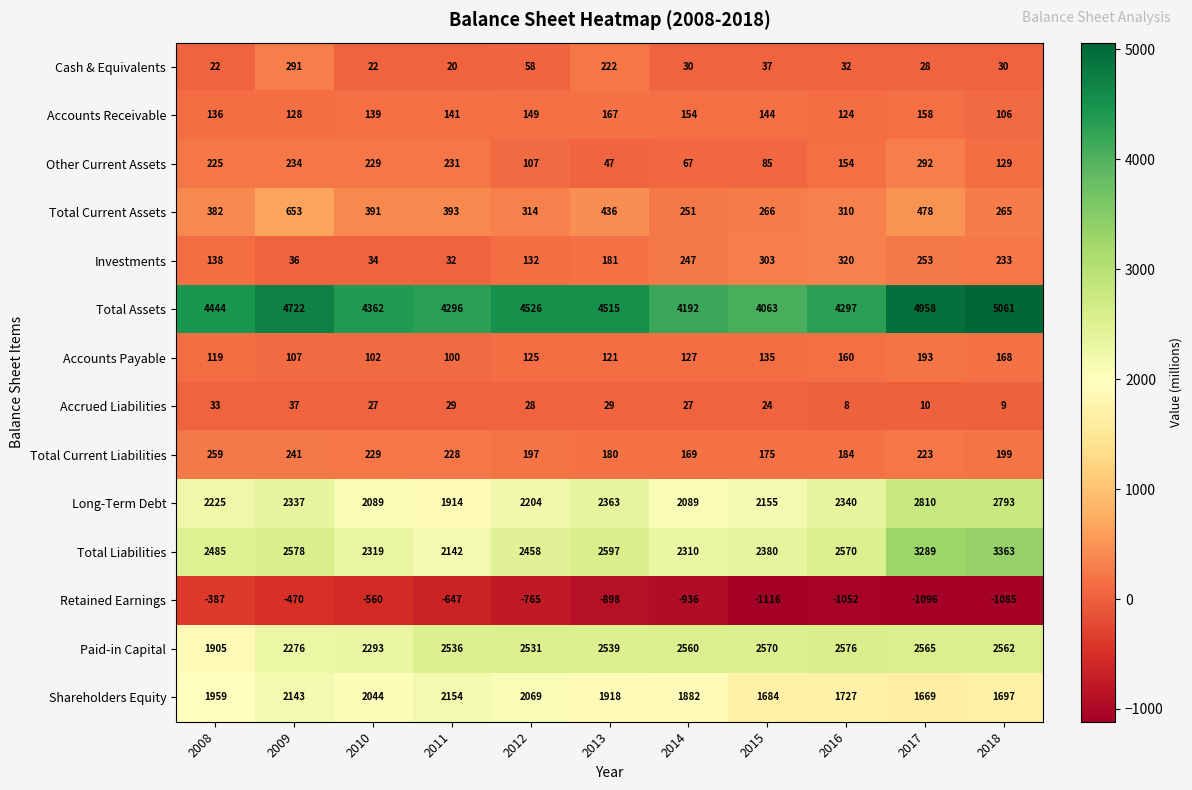

What is the sum of all Accrued Liabilities values?

261